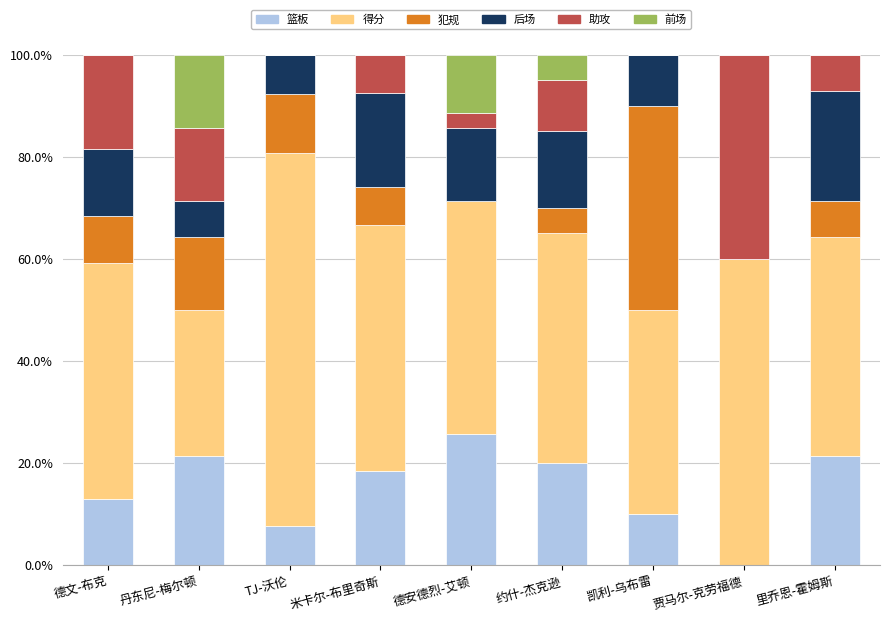

What is the total value across all series at 贾马尔-克劳福德?

100.0